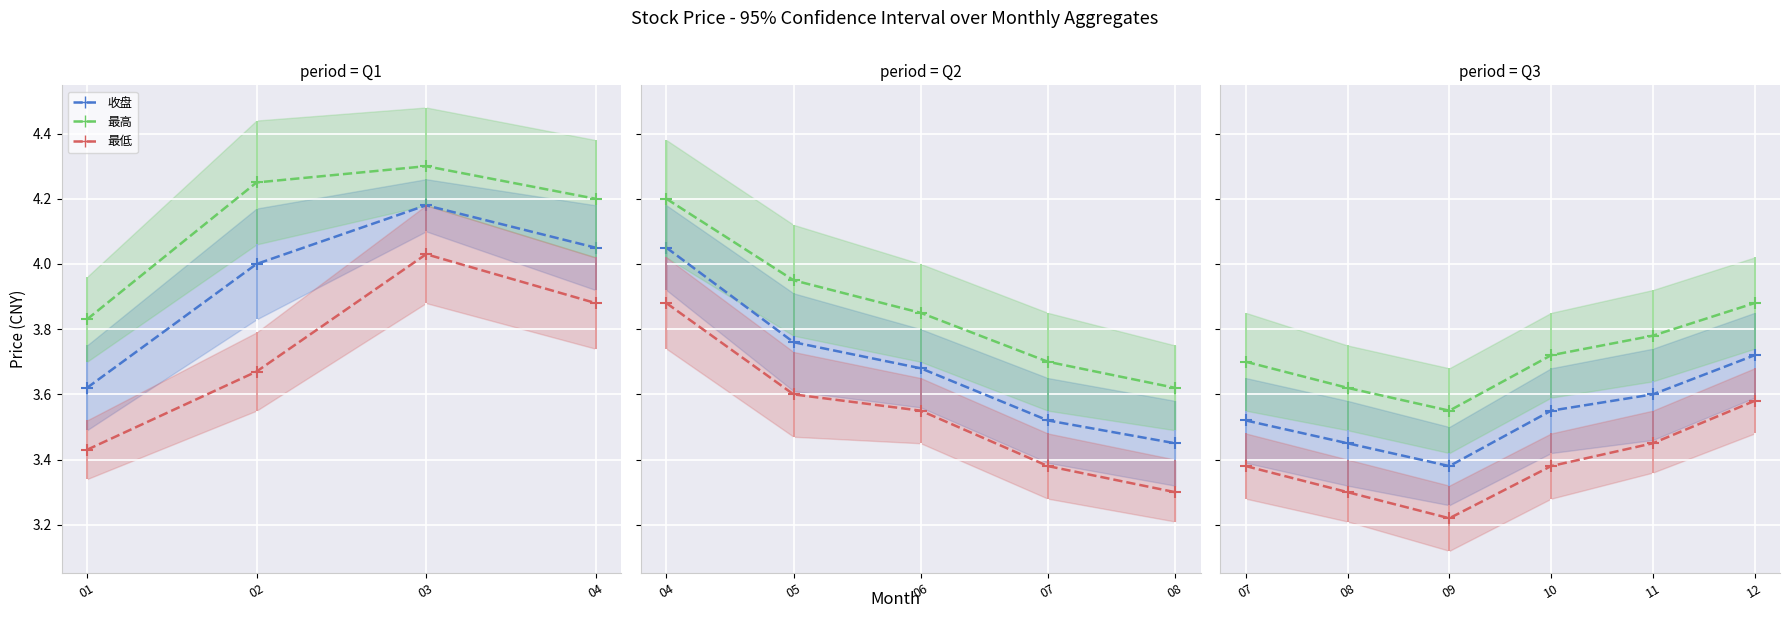

Between 02 and 03, which series saw the biggest shift?

最低